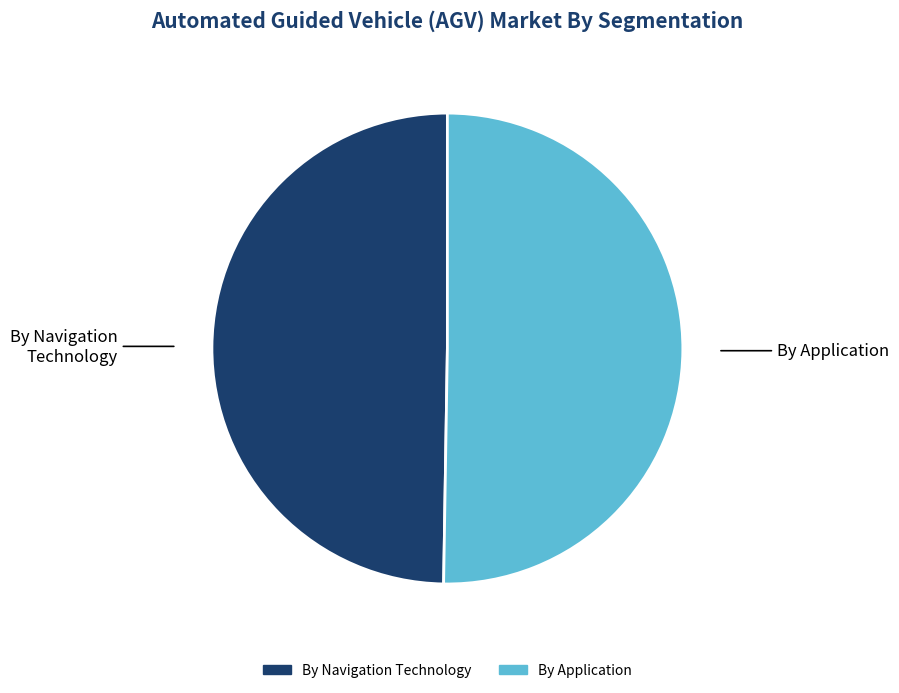

Which slice is the largest?

By Application